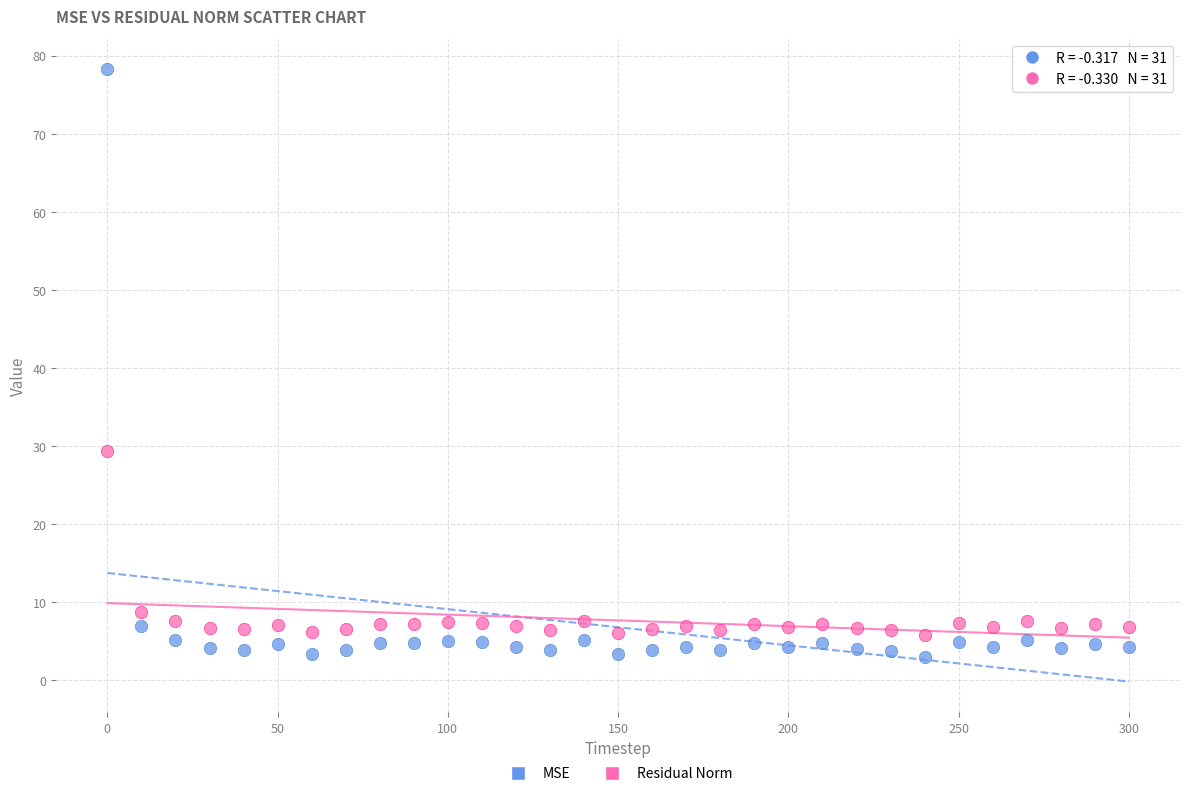

Which series has the widest spread of Y values?

MSE